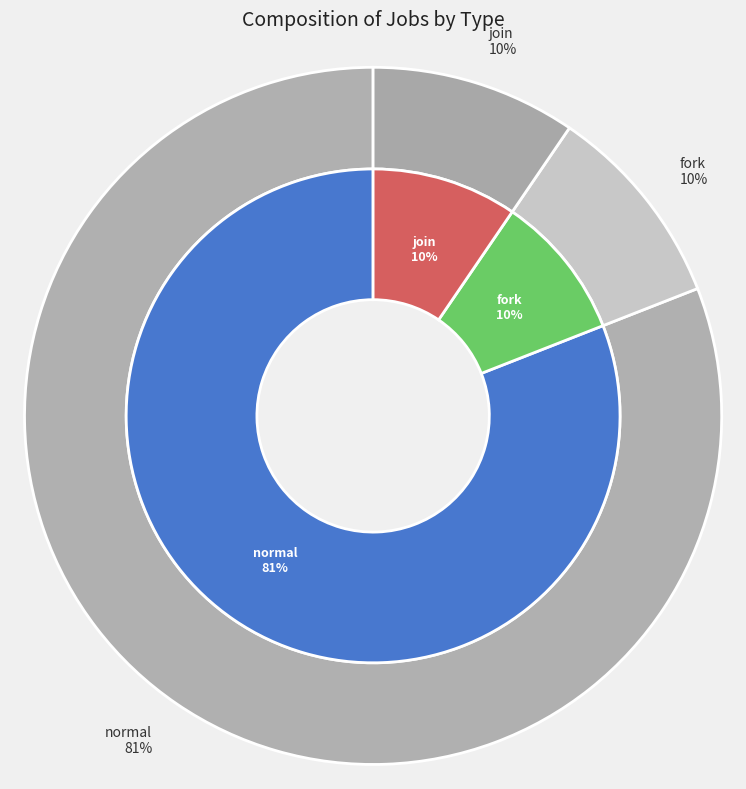

What percentage is the join slice, to the nearest percent?

10%